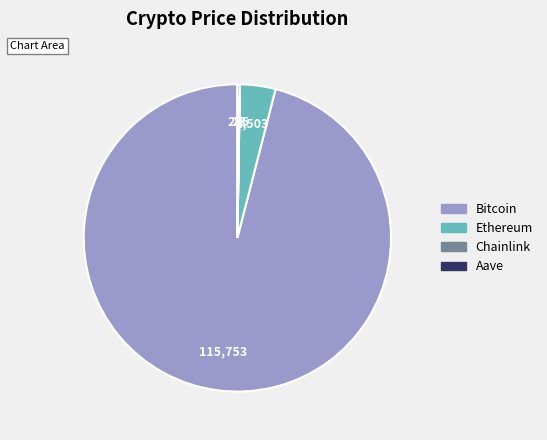

Which slice is the largest?

Bitcoin